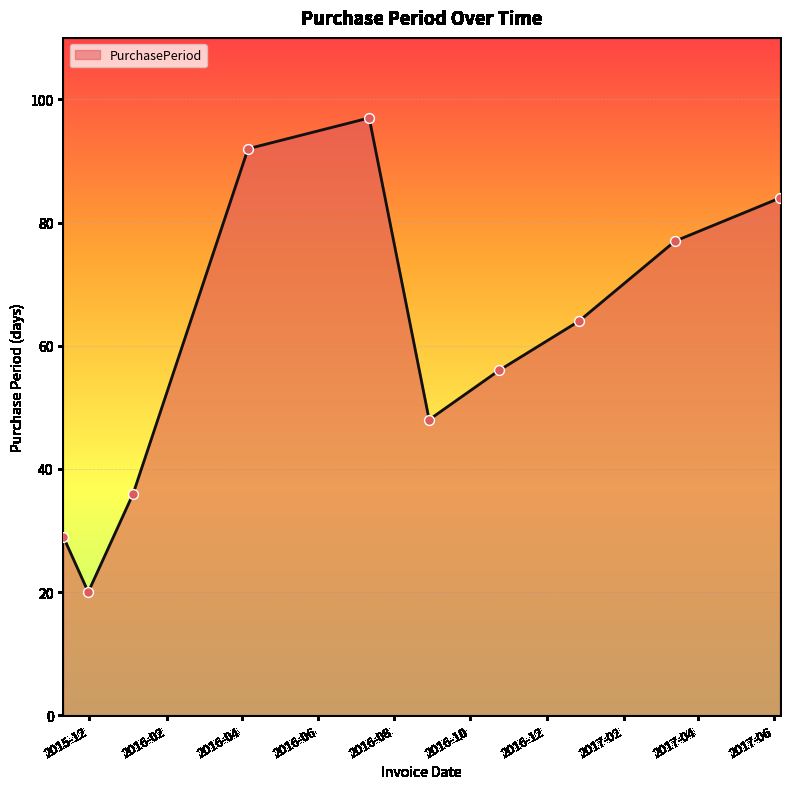

What is the greatest value displayed?

97